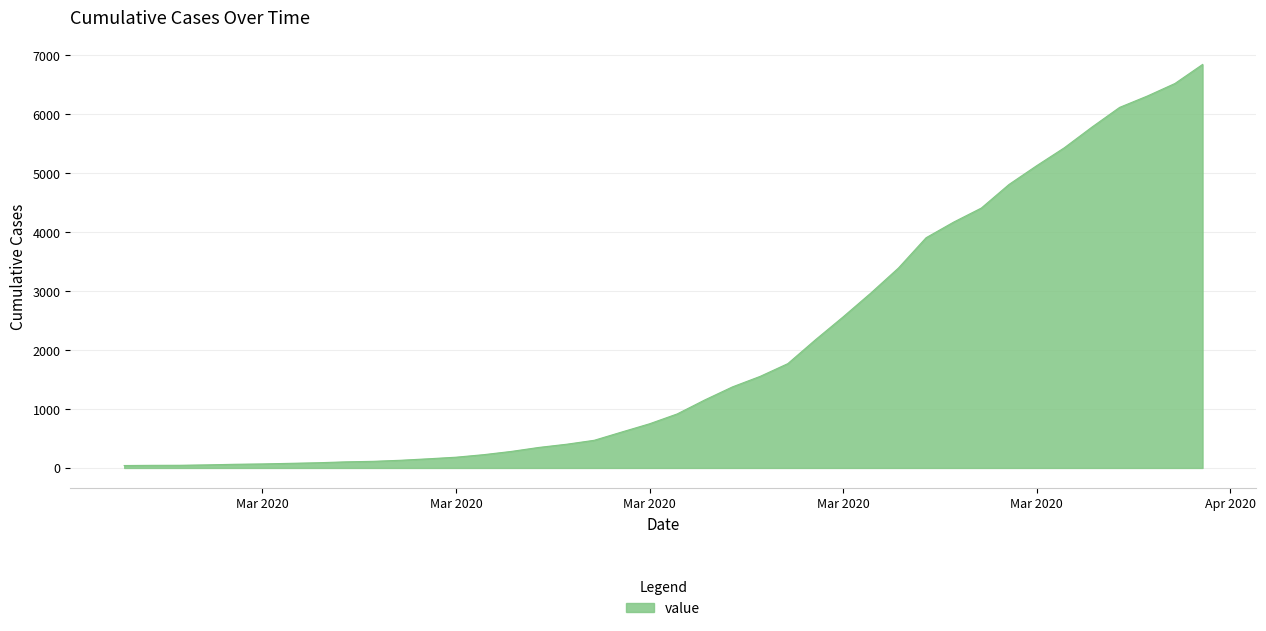

What is the maximum value shown in the chart?

6843